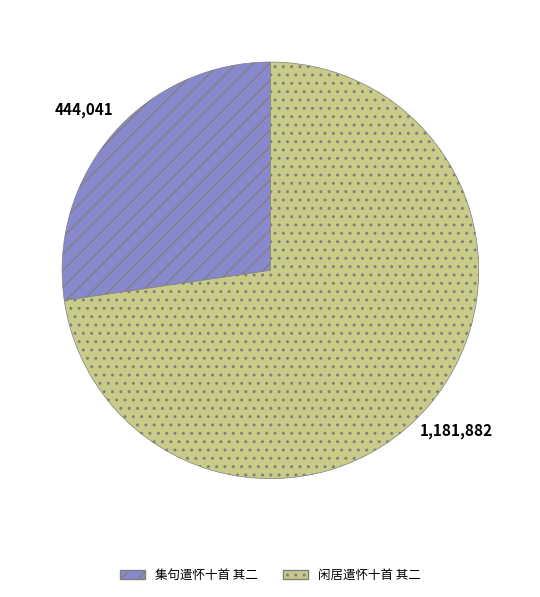

Count the number of slices in the pie.

2